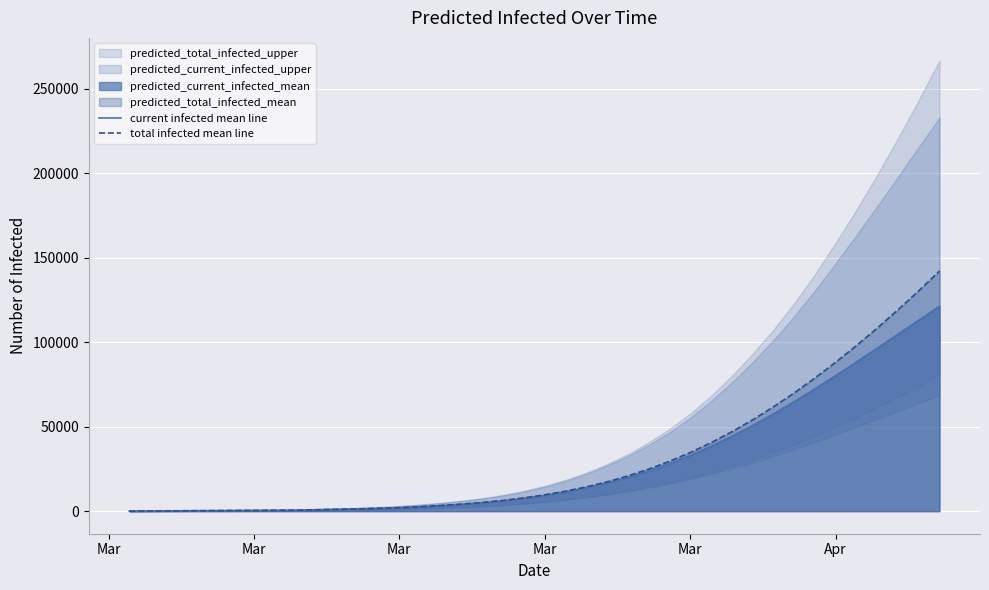

Is it true that total infected mean line equals 32811 at 24?

False